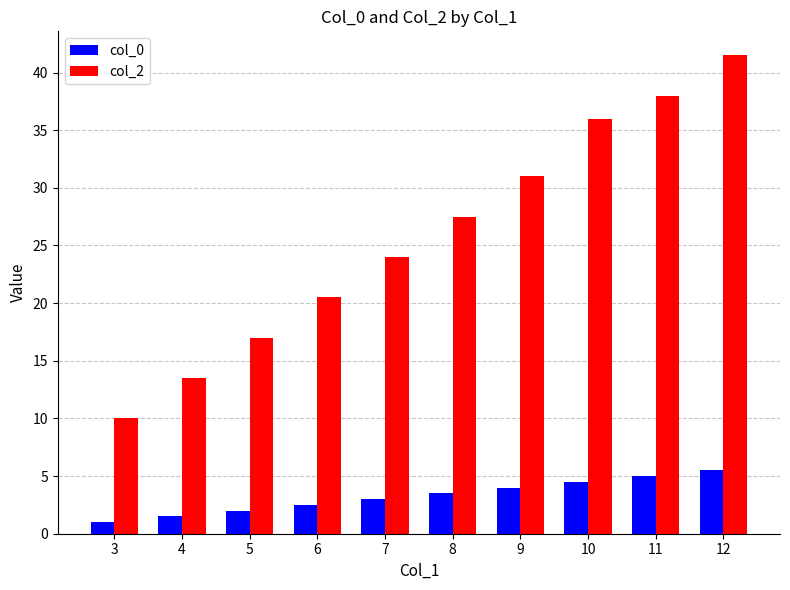

At which label is col_2 closest to 25?

7